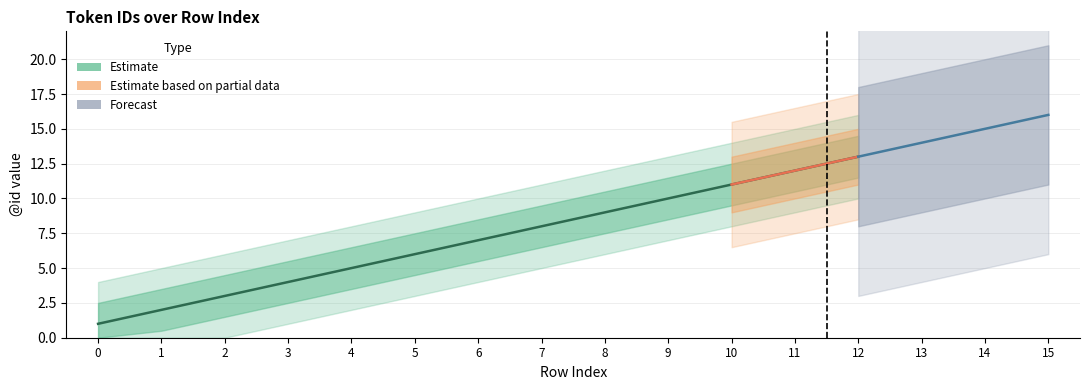

At which category does the chart reach its peak across all series?

15